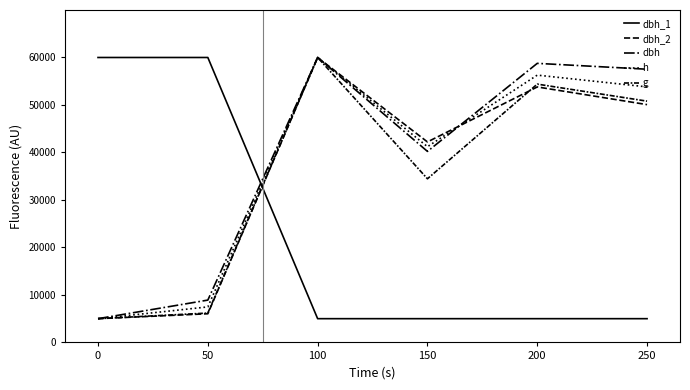

How many lines are shown in the chart?

5